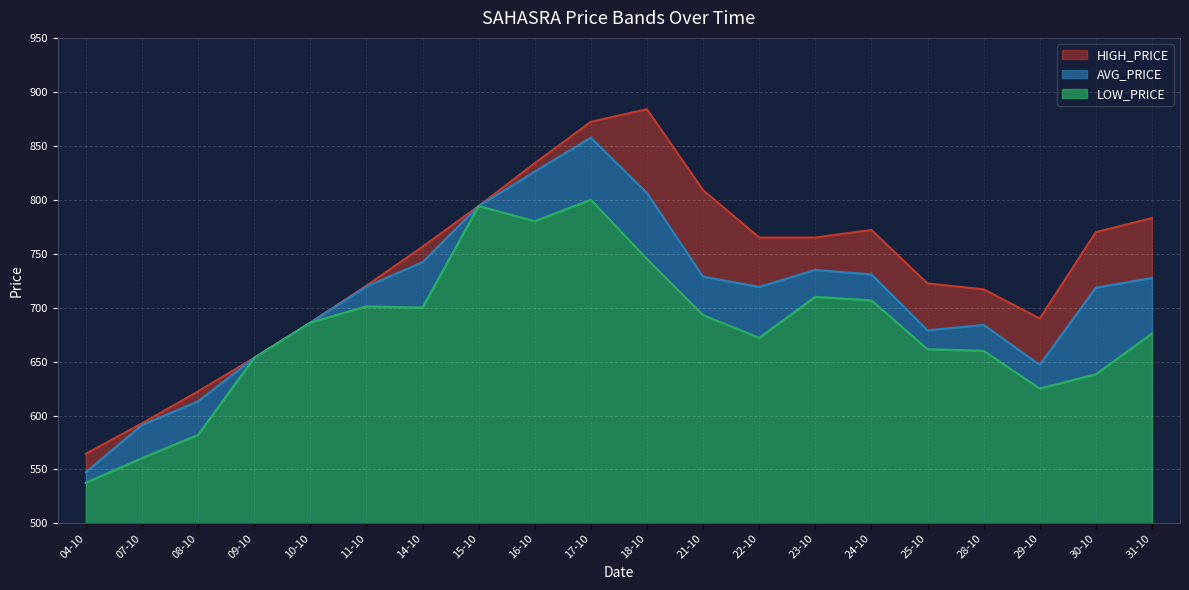

The LOW_PRICE series shows 843.6 at 30-10. True or false?

False